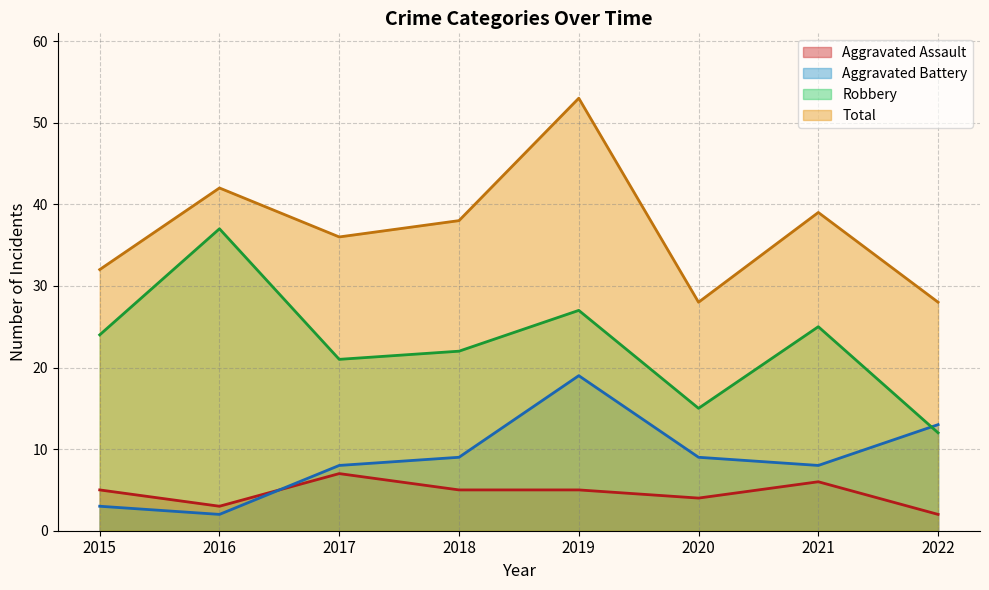

List the series in order of their peak value, lowest first.

Aggravated Assault, Aggravated Battery, Robbery, Total